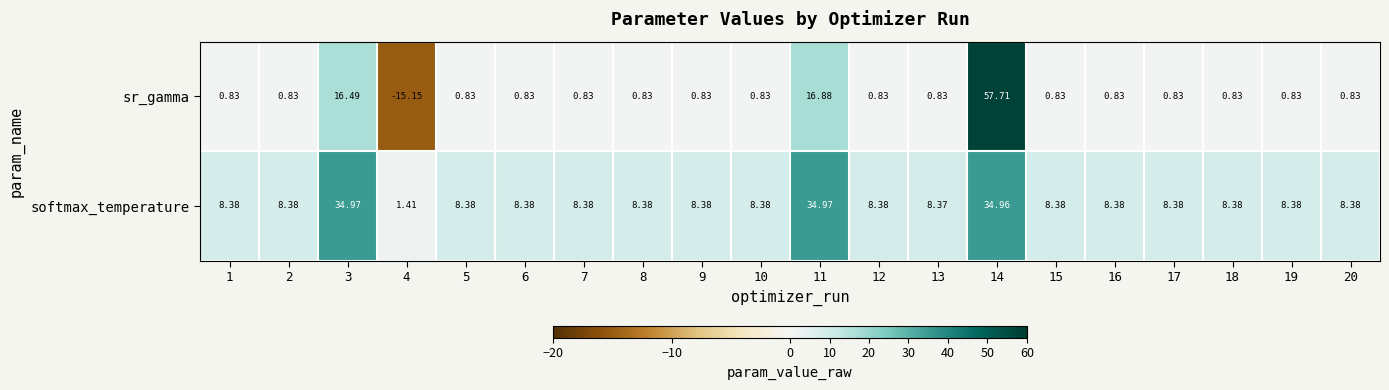

Is the value of sr_gamma at 19 greater than the value of softmax_temperature at 13?

No